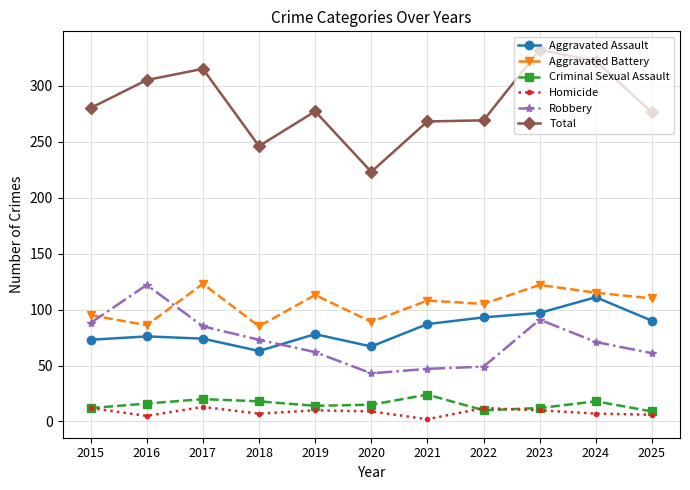

What is the sum of all Aggravated Assault values?

909